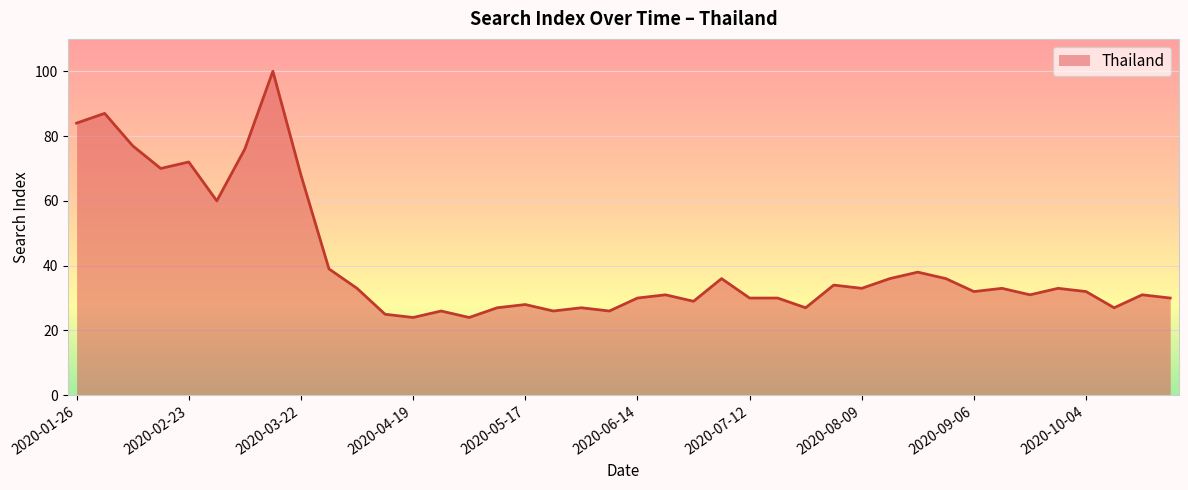

What is the difference between the maximum and minimum values?

76